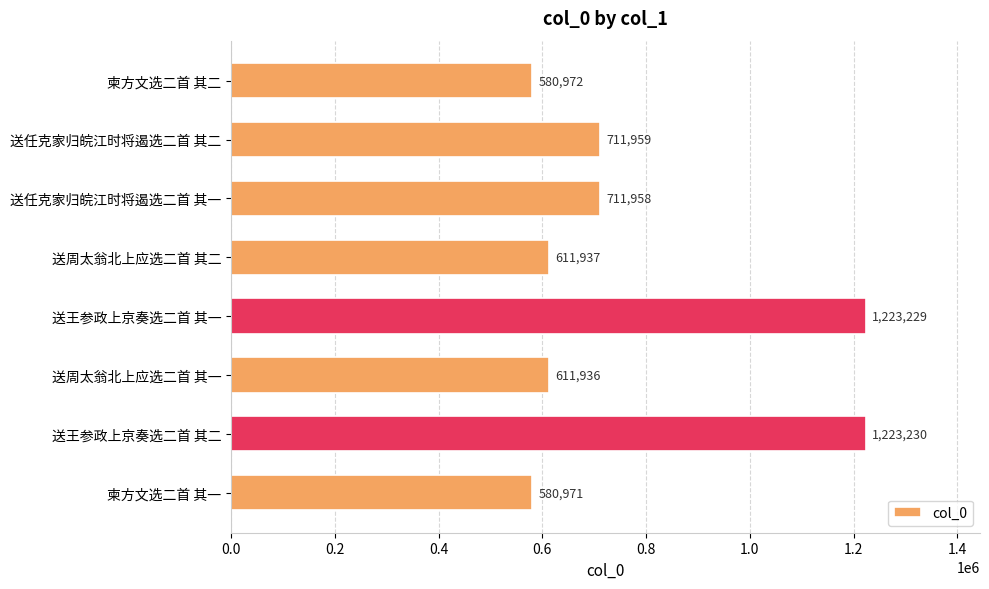

At which label is the value closest to 902100?

送任克家归皖江时将遏选二首 其二